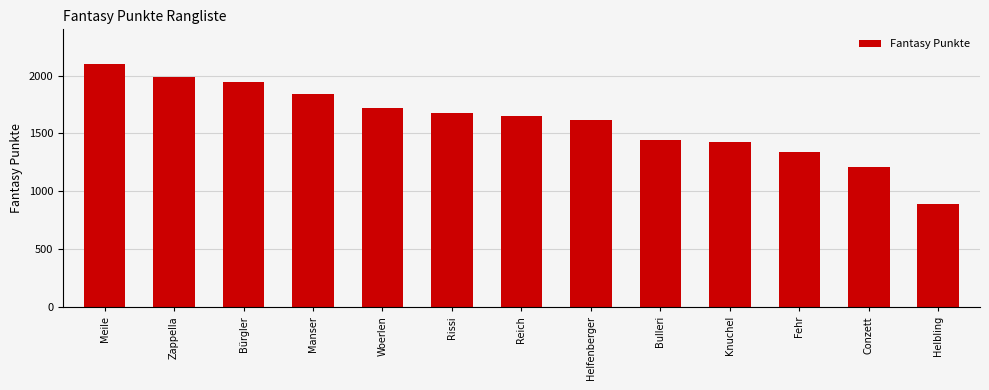

Rank the categories by value from lowest to highest.

Helbling, Conzett, Fehr, Knuchel, Bulleri, Helfenberger, Reich, Rissi, Woerlen, Manser, Bürgler, Zappella, Meile